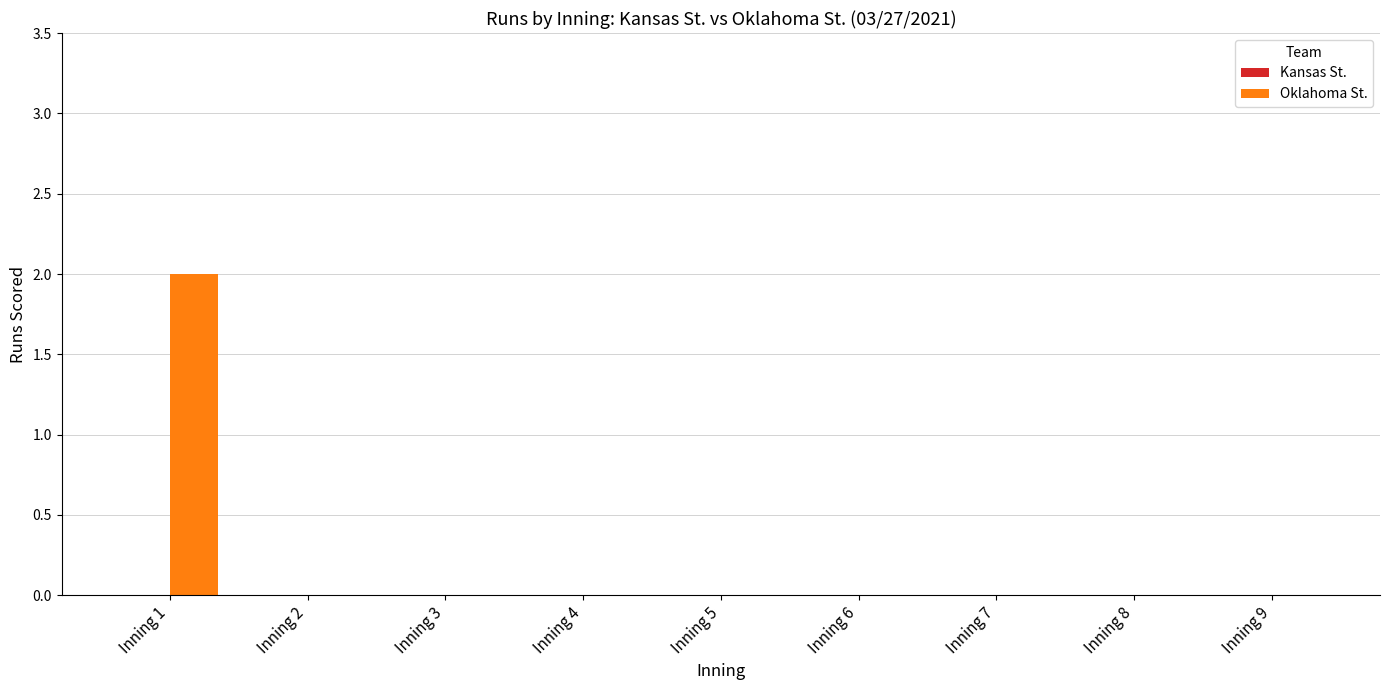

Which category has the highest value across all series?

Inning 1